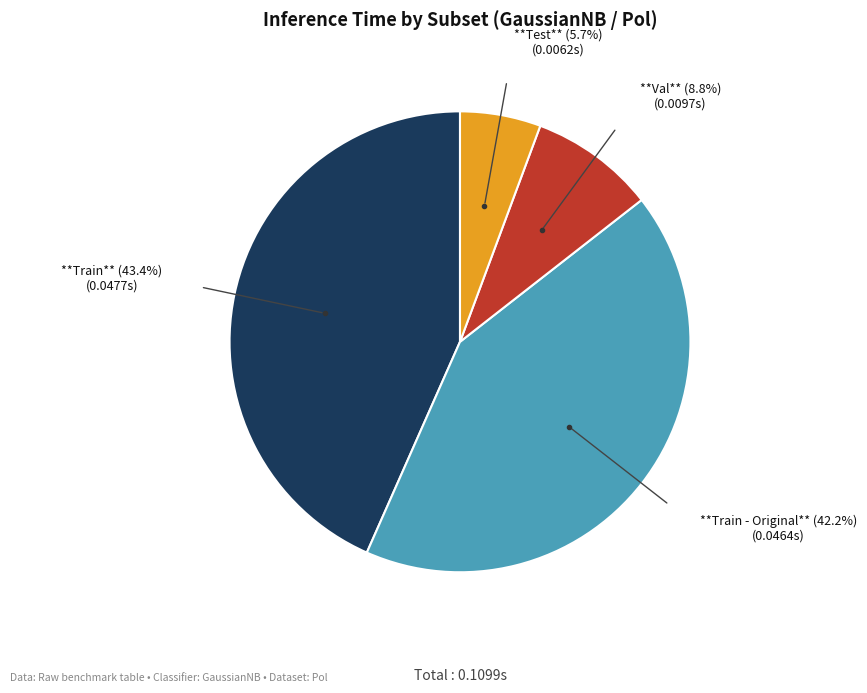

Does any single category account for the majority?

No